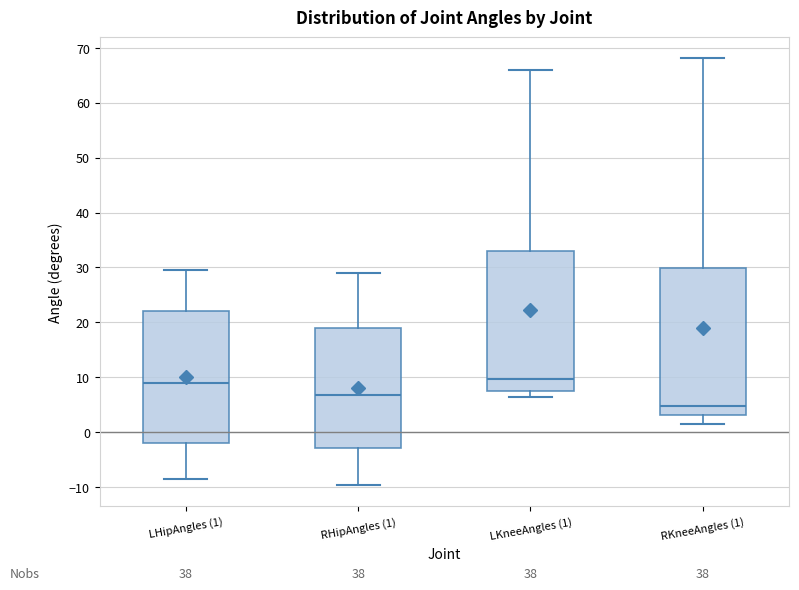

Which box is the tallest, from its lower edge to its upper edge?

RKneeAngles (1)